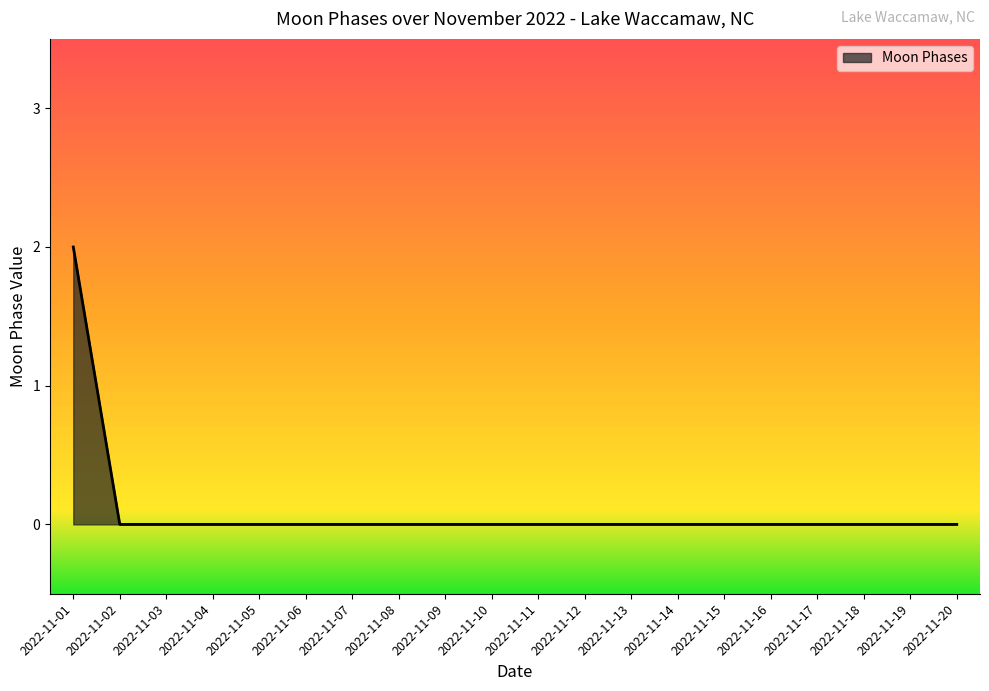

Reading right to left, list all the values displayed in this chart.

2022-11-20=0	2022-11-19=0	2022-11-18=0	2022-11-17=0	2022-11-16=0	2022-11-15=0	2022-11-14=0	2022-11-13=0	2022-11-12=0	2022-11-11=0	2022-11-10=0	2022-11-09=0	2022-11-08=0	2022-11-07=0	2022-11-06=0	2022-11-05=0	2022-11-04=0	2022-11-03=0	2022-11-02=0	2022-11-01=2